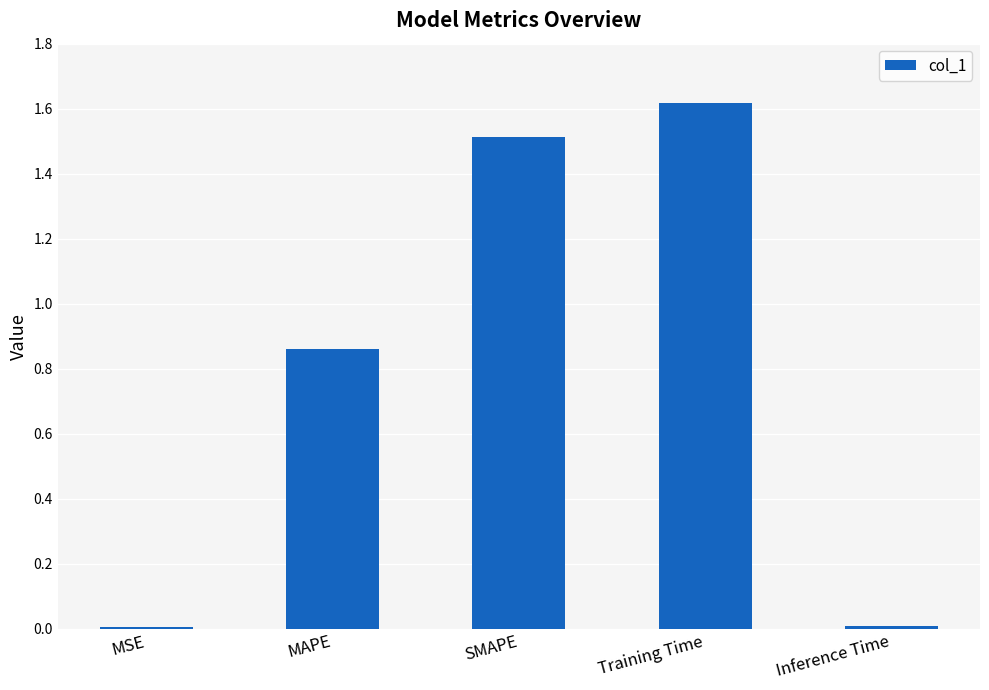

Count the number of data series in this chart.

1